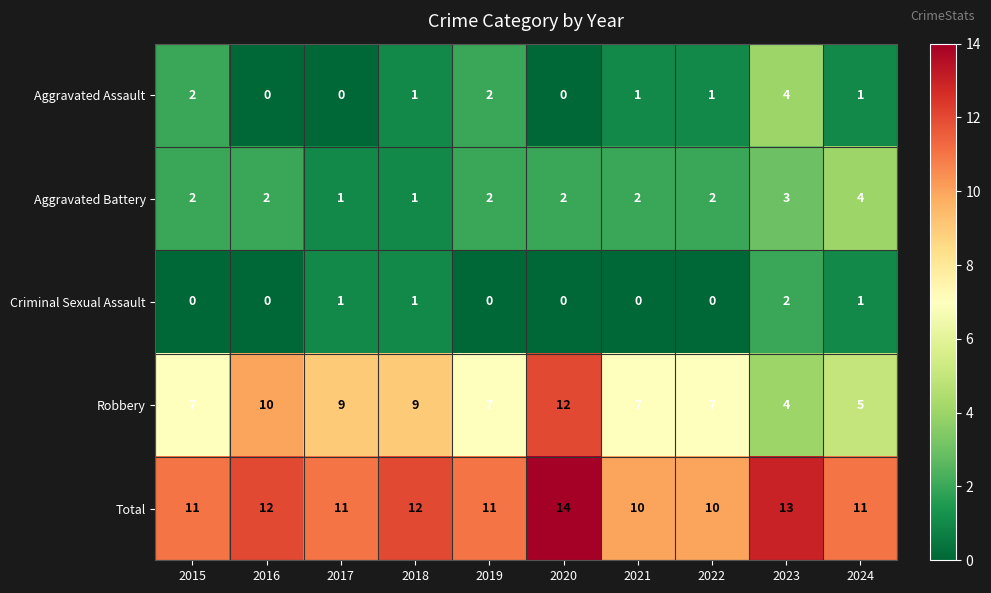

What is the difference between the Total values at 2020 and 2015?

3